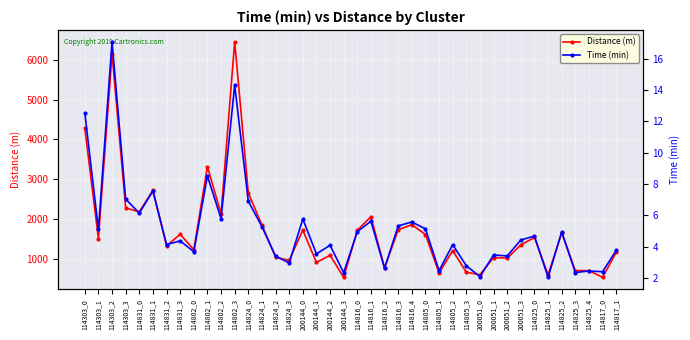

What is the total value across all series at 114816_0?

1718.0